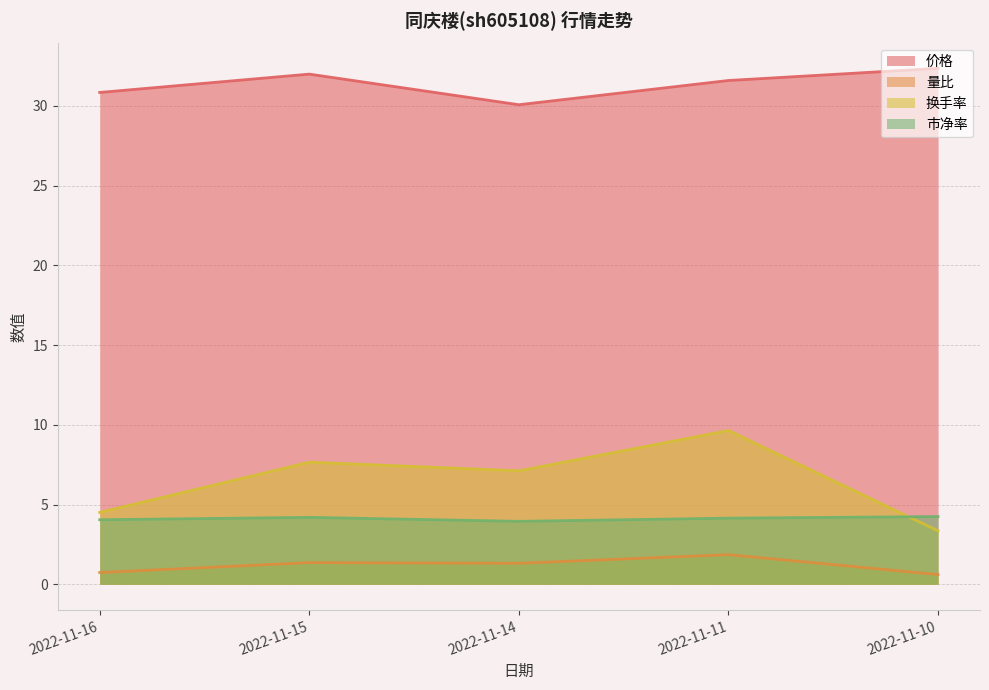

What is the difference between the maximum and second lowest values in the 换手率 series?

5.1